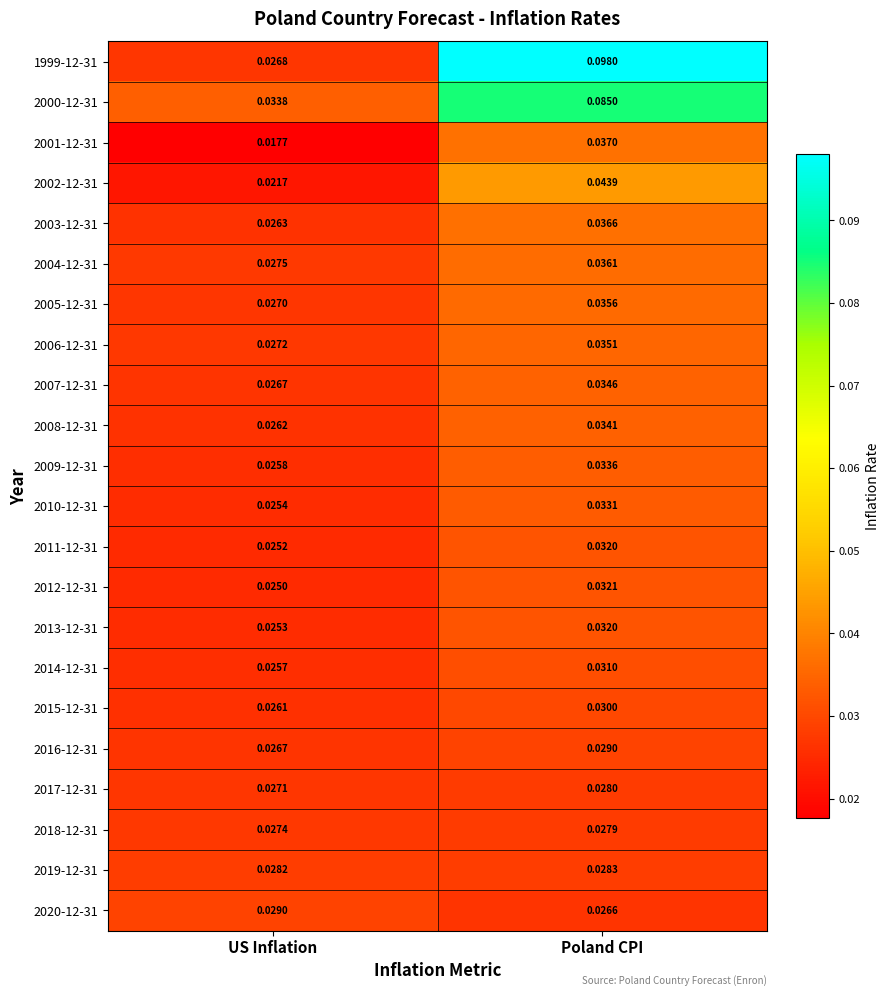

List the labels in order of 2016-12-31 value, smallest first.

US Inflation, Poland CPI